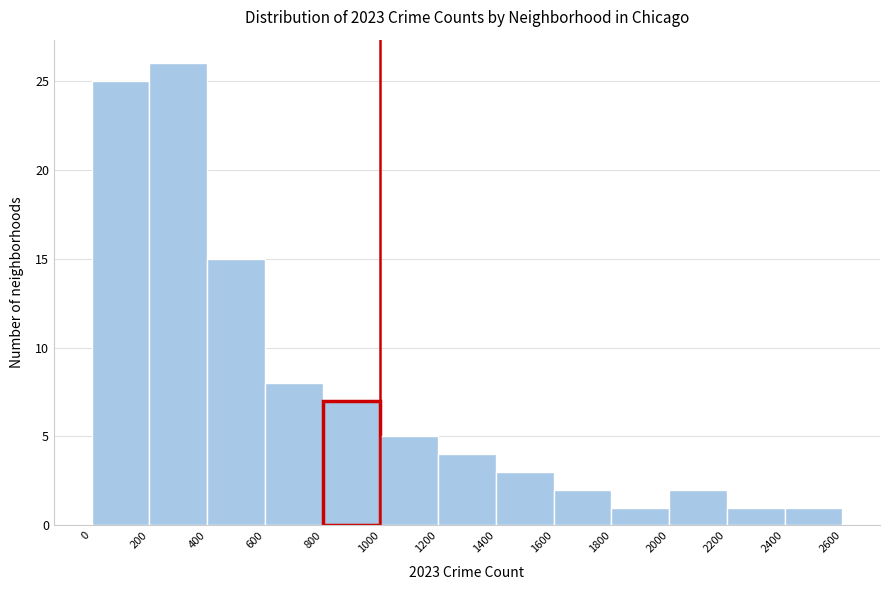

Reading left to right, transcribe this chart: for each bar, give the range it covers on the x-axis and its height. The values are not printed on the chart, so give them approximately, as read against the axis.

0 to 200: 25
200 to 400: 26
400 to 600: 15
600 to 800: 8
800 to 1000: 7
1000 to 1200: 5
1200 to 1400: 4
1400 to 1600: 3
1600 to 1800: 2
1800 to 2000: 1
2000 to 2200: 2
2200 to 2400: 1
2400 to 2600: 1